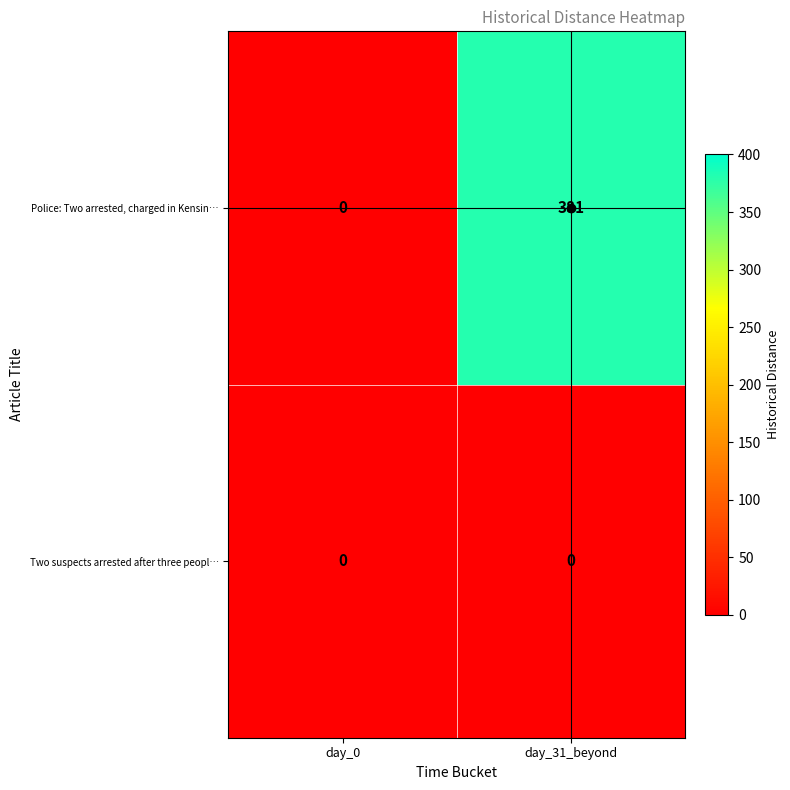

Between day_0 and day_31_beyond, which series saw the biggest shift?

Police: Two arrested, charged in Kensin…